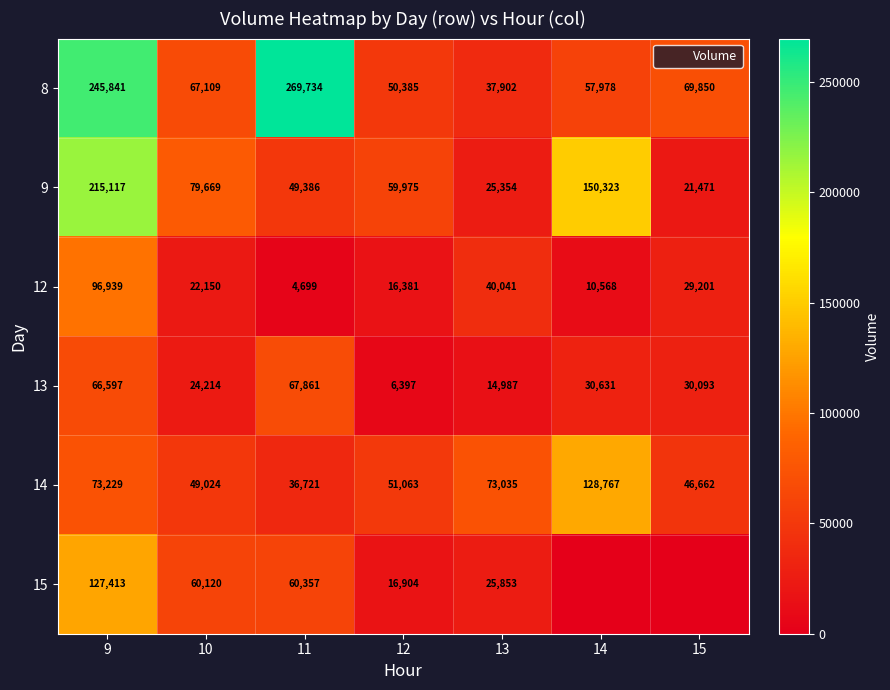

True or false: 13 has a value of 37253 at 10.

False